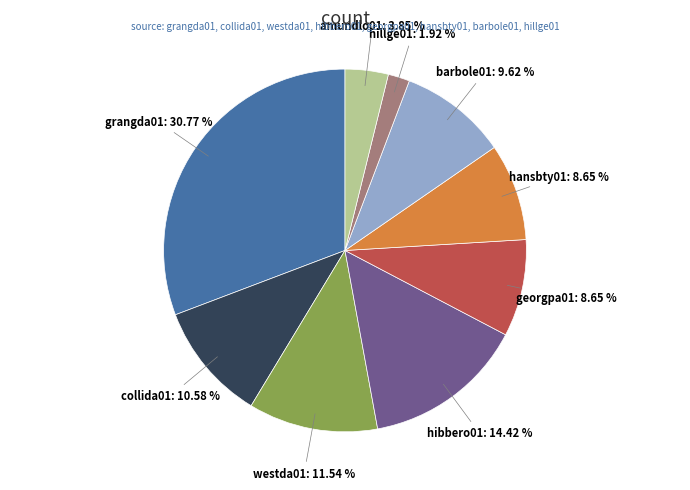

How many segments does this pie chart have?

9